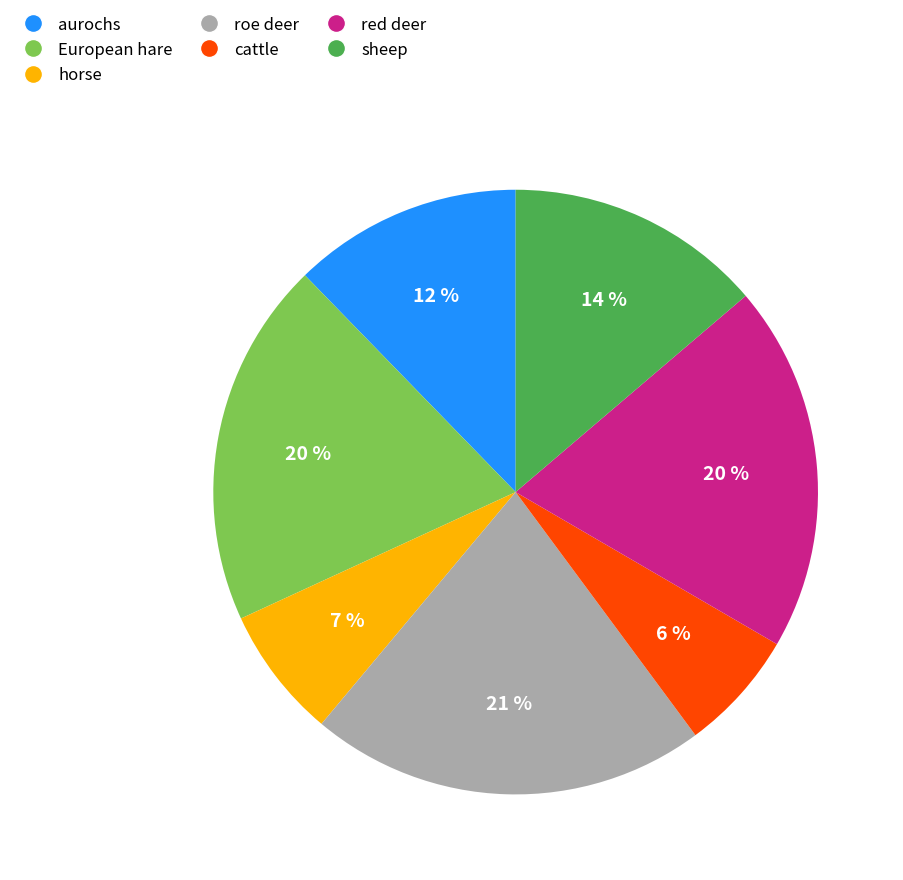

Is there a majority slice in this chart?

No